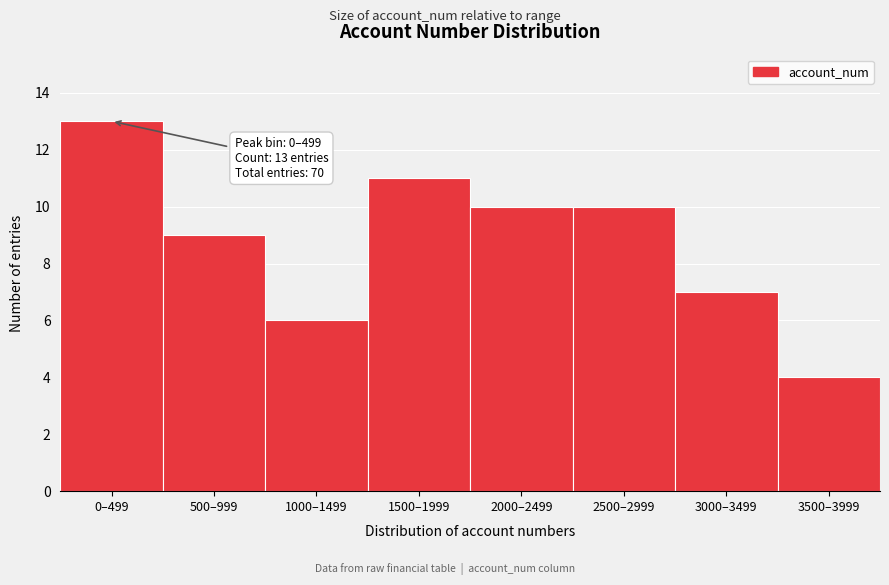

Reading left to right, transcribe all the data shown in this chart.

0–499=13	500–999=9	1000–1499=6	1500–1999=11	2000–2499=10	2500–2999=10	3000–3499=7	3500–3999=4